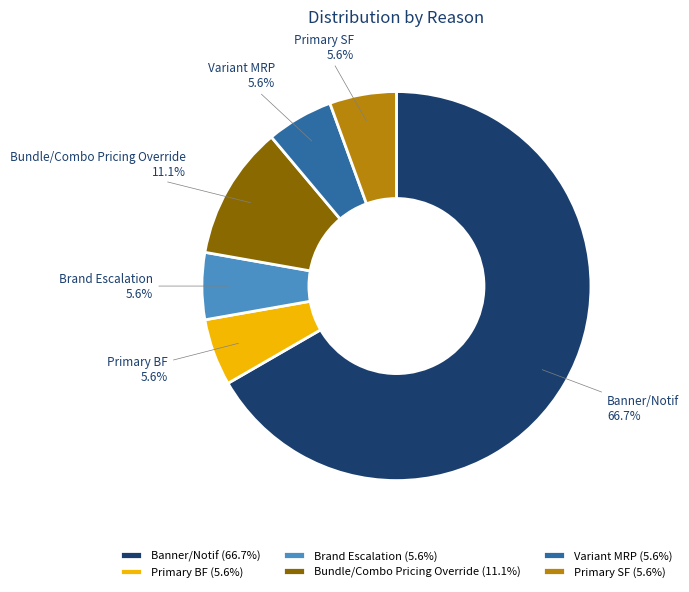

To the nearest percent, what percentage of the pie is Bundle/Combo Pricing Override?

11%